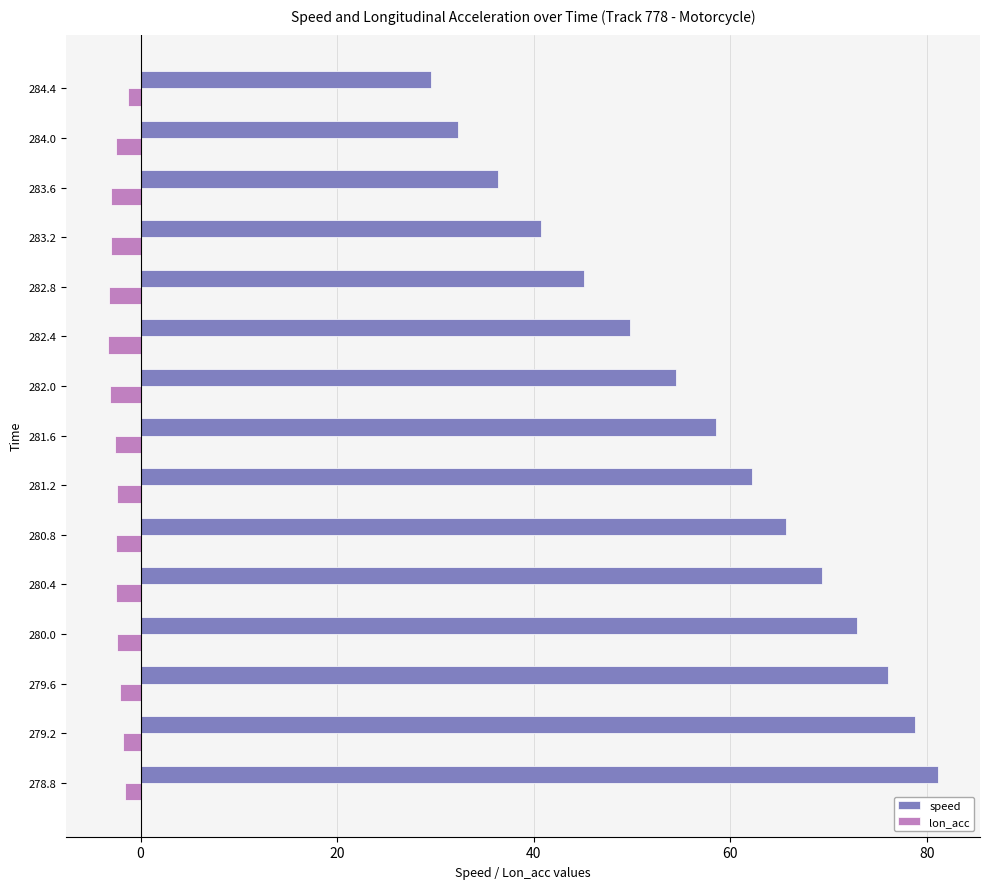

Rank the series at 280.0 from lowest to highest value.

lon_acc, speed